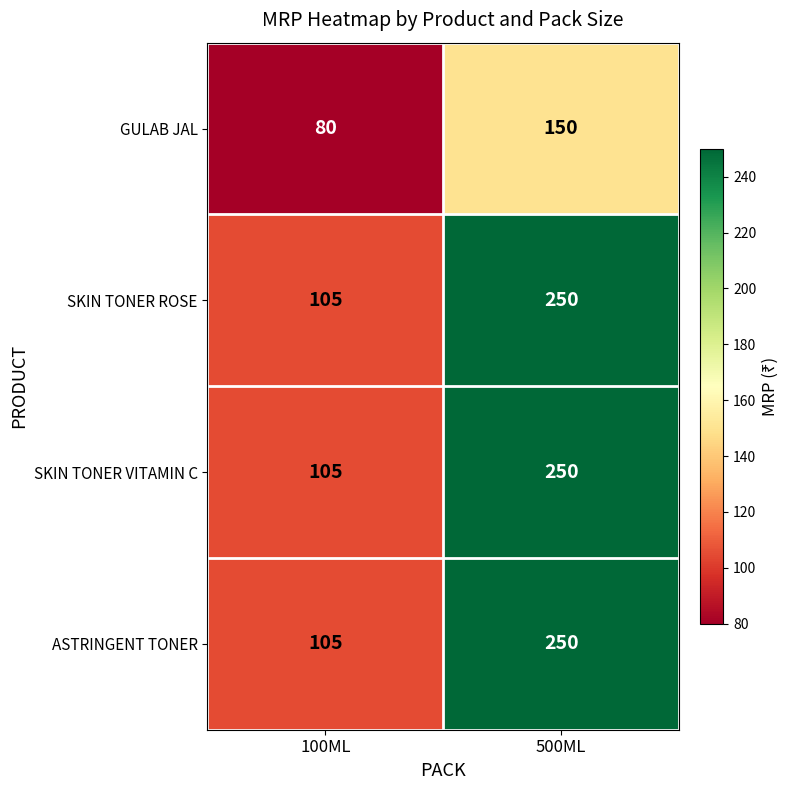

Read the ASTRINGENT TONER value at 100ML, to the nearest 50.

100